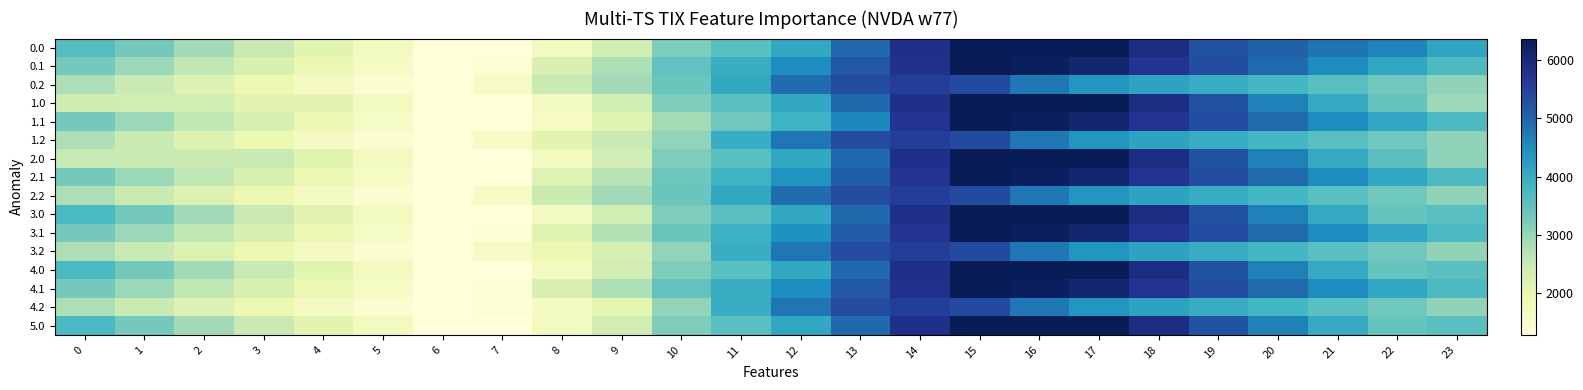

What is the spread (max minus min) of values at 21?

1236.5